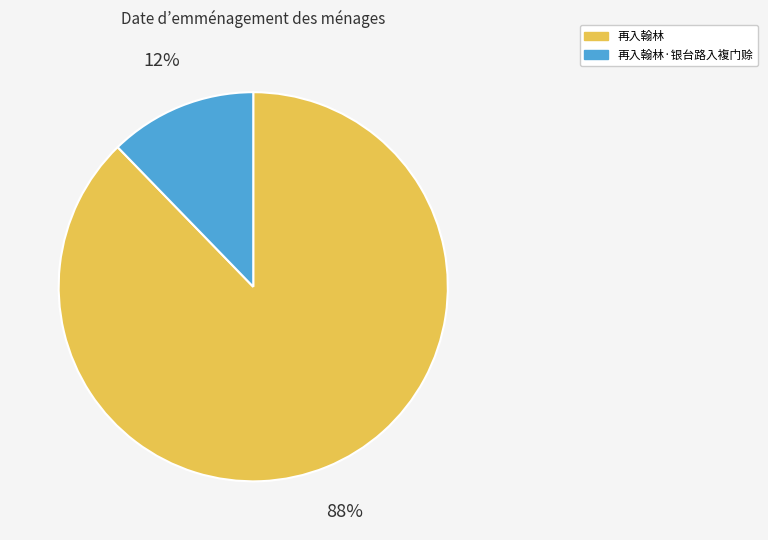

Which slice is the largest?

再入翰林